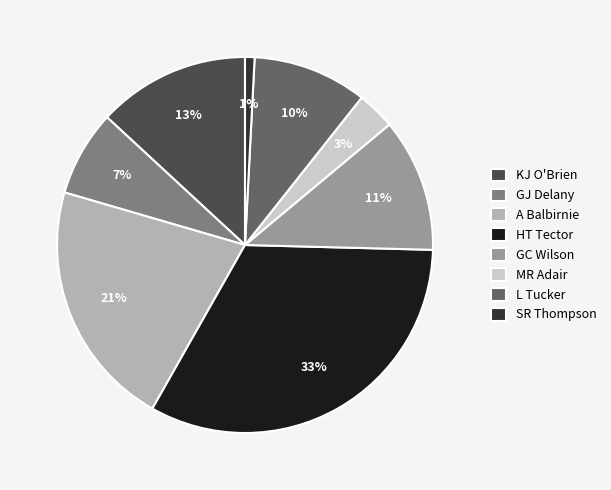

Is it true that KJ O'Brien is 13% of the pie?

True